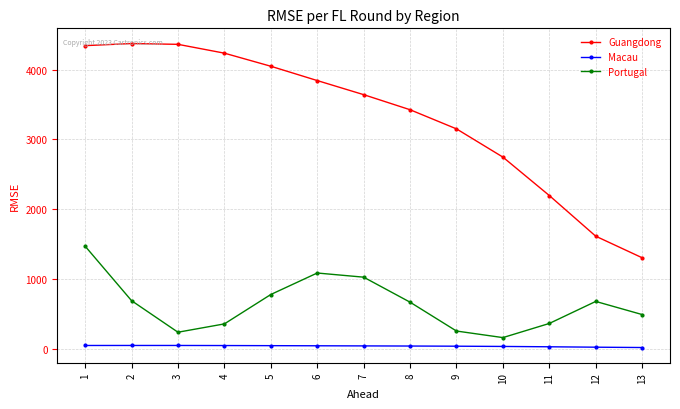

What is the minimum value for Guangdong?

1301.1